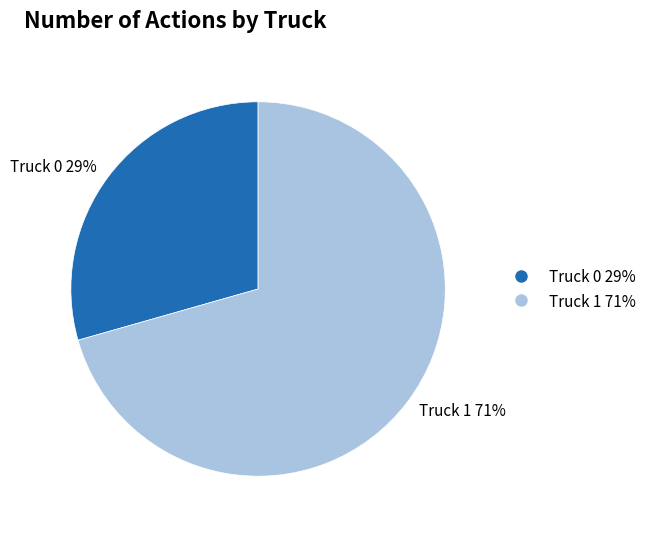

What percentage is the Truck 1 slice, to the nearest percent?

71%